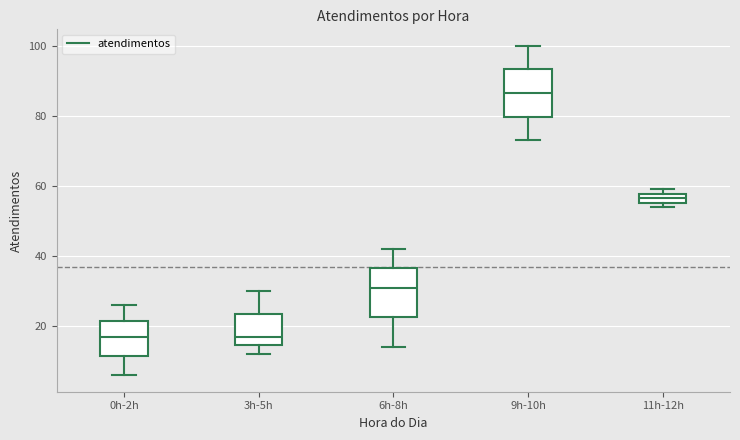

Where does the median line of the box for 0h-2h sit on the y-axis? The values are not printed on the chart, so give them approximately, as read against the axis.

18